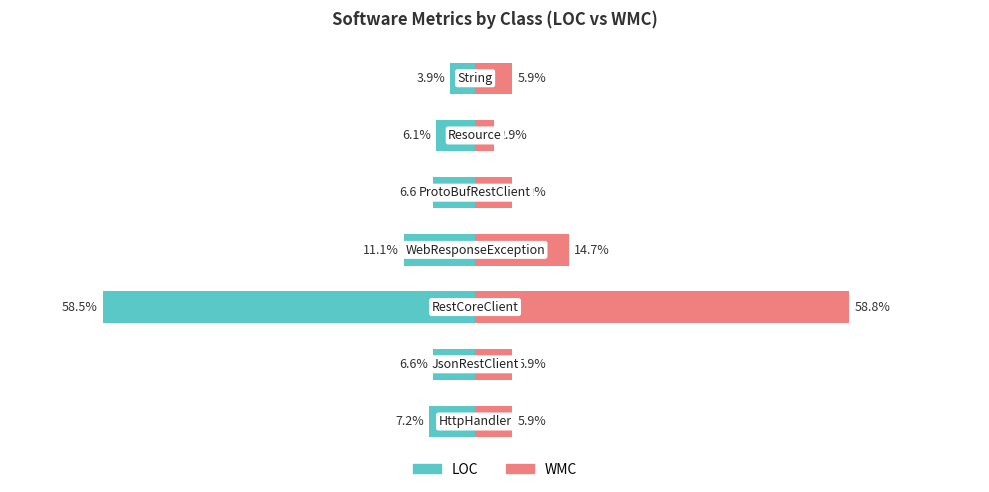

Is it true that LOC equals -84.3 at RestCoreClient?

False